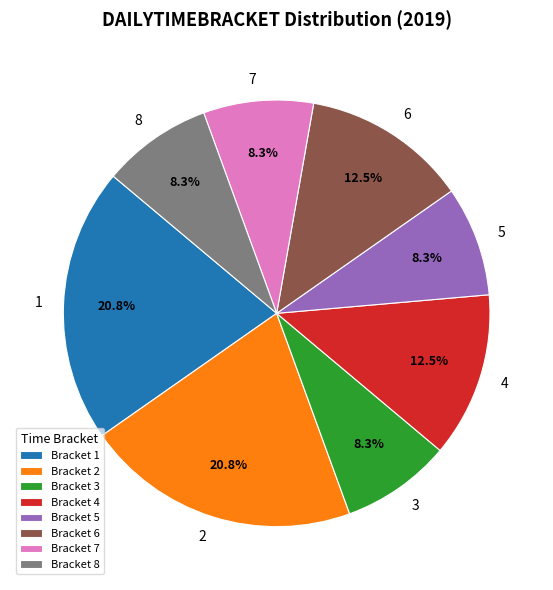

Count the number of slices in the pie.

8